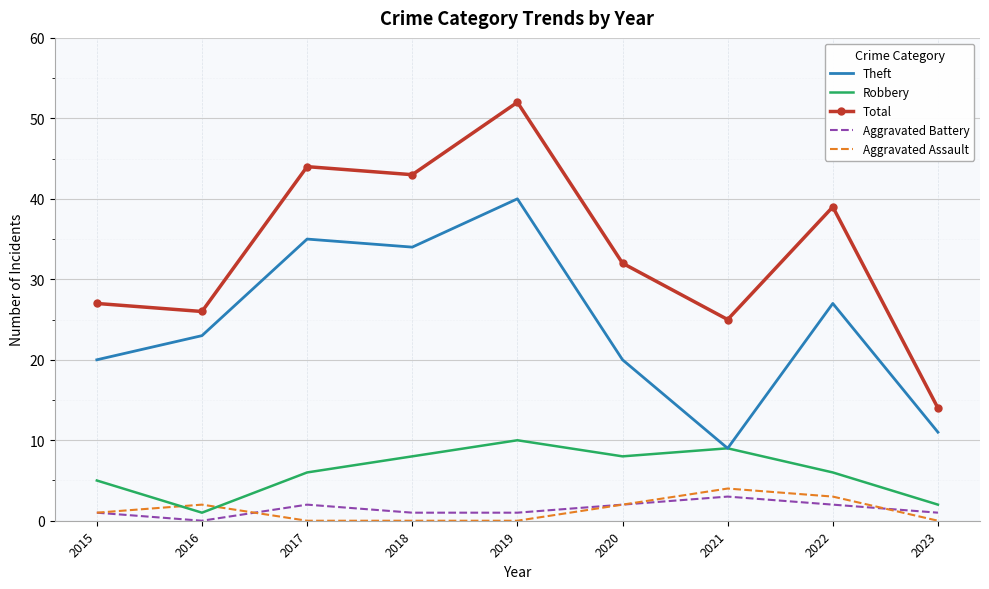

Count the Aggravated Assault values in the range 0 to 2.

7